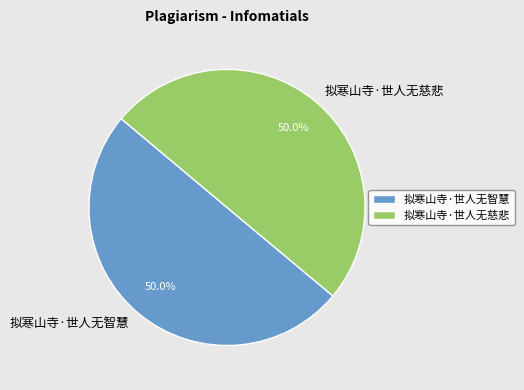

How many segments does this pie chart have?

2